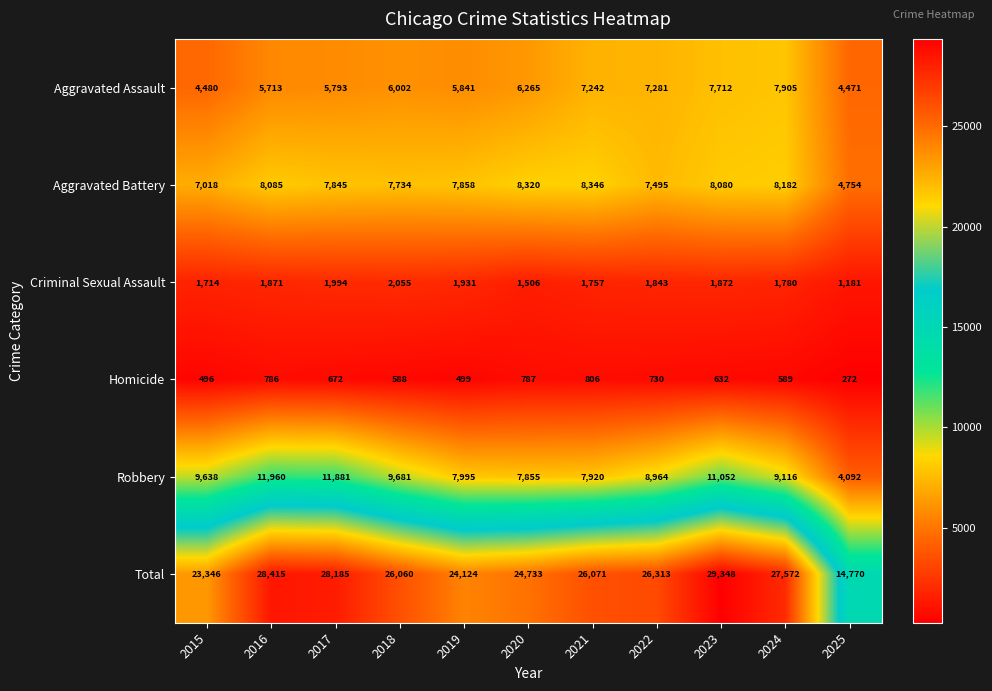

Is the value of Aggravated Assault at 2022 greater than the value of Total at 2021?

No